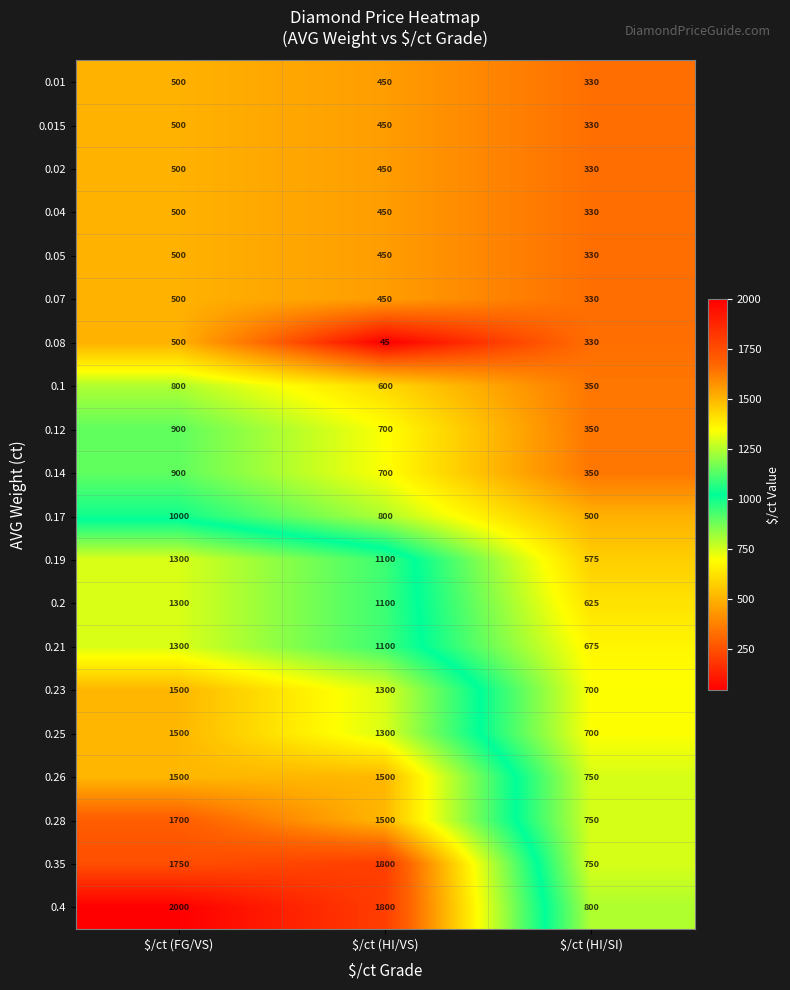

At how many categories does at least one series exceed 425?

3